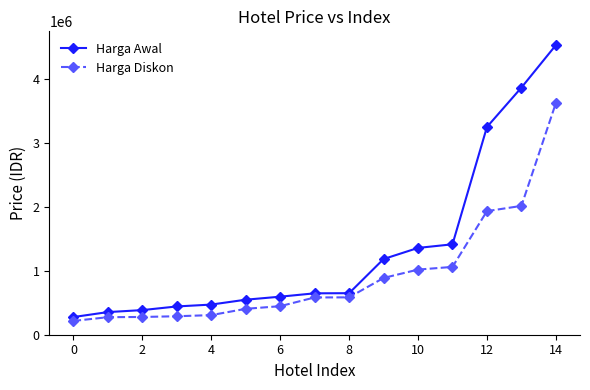

At how many categories does at least one series exceed 1501826?

3